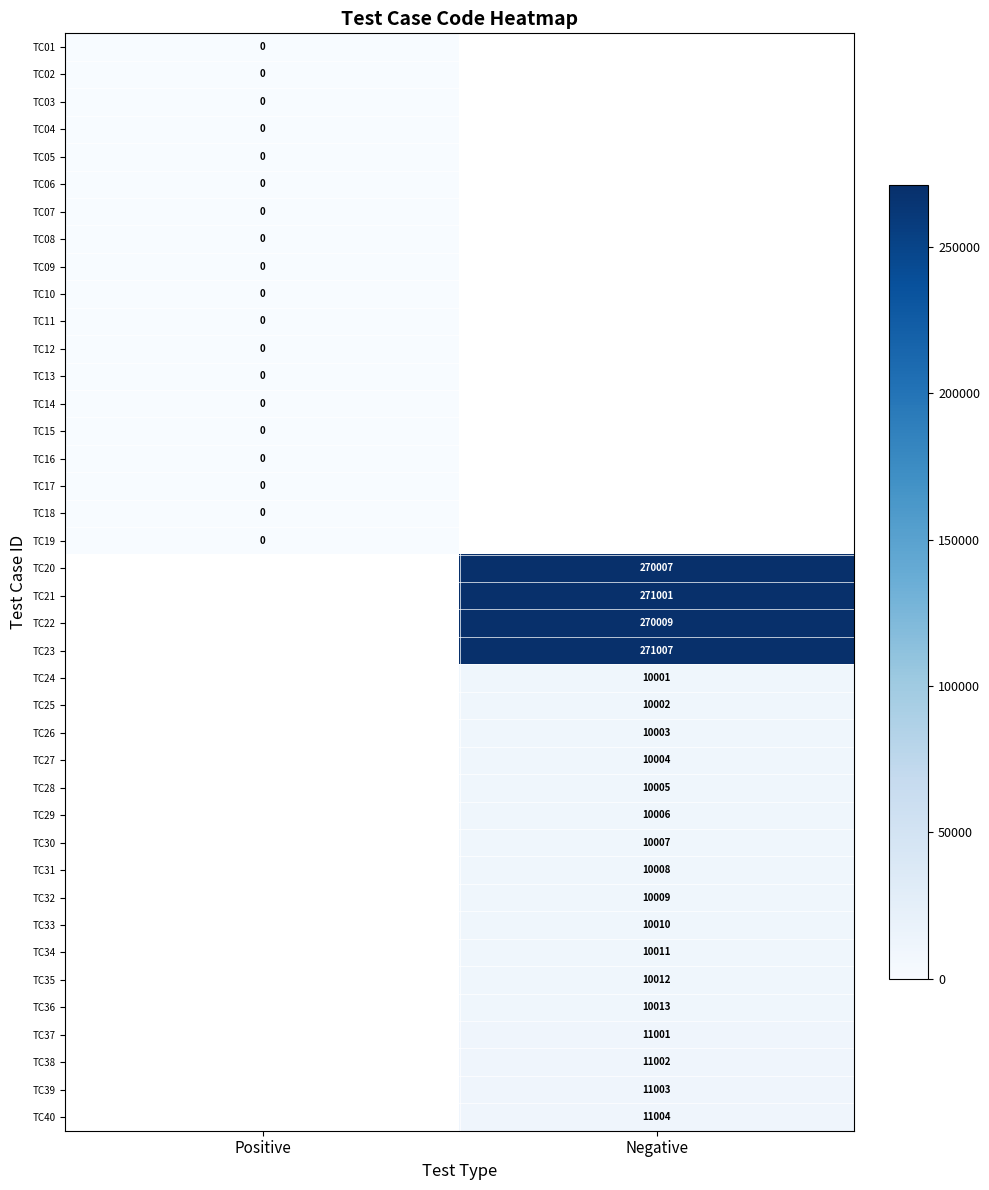

True or false: TC22 has a value of 270009 at Negative.

True